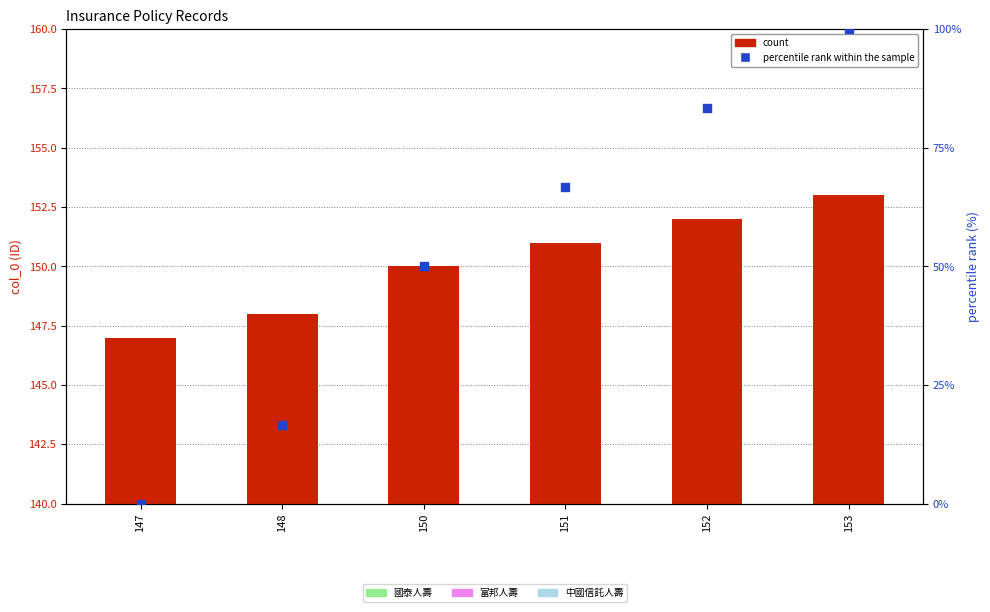

Which series has the largest Y range (max minus min)?

percentile rank within the sample